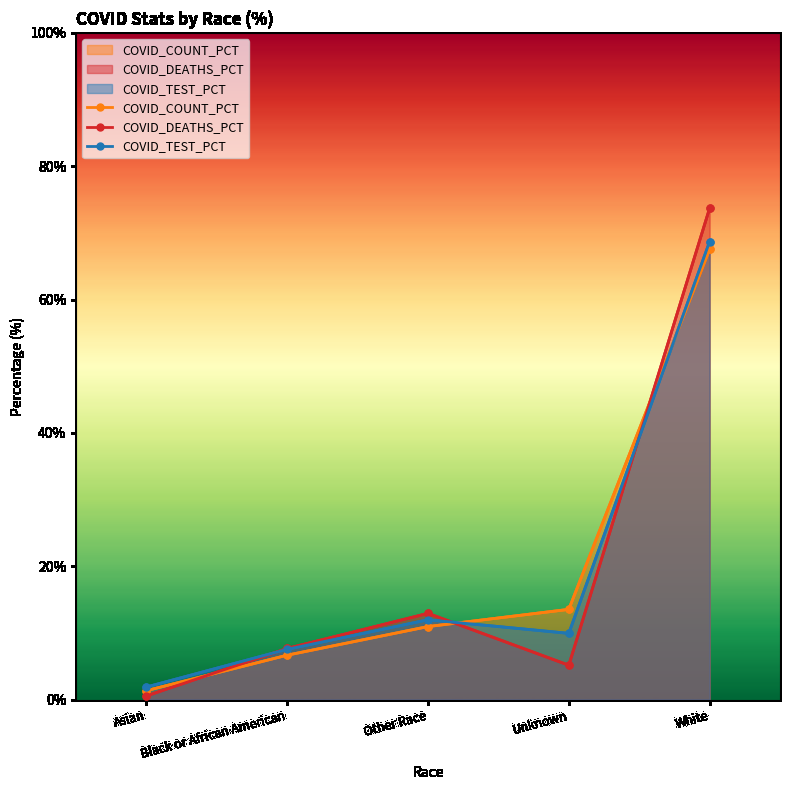

Reading left to right, extract all data points from this chart.

COVID_COUNT_PCT: Asian=1.3	Black or African American=6.7	Other Race=10.9	Unknown=13.5	White=67.5
COVID_DEATHS_PCT: Asian=0.6	Black or African American=7.7	Other Race=12.9	Unknown=5.2	White=73.7
COVID_TEST_PCT: Asian=1.9	Black or African American=7.5	Other Race=12.0	Unknown=9.9	White=68.7